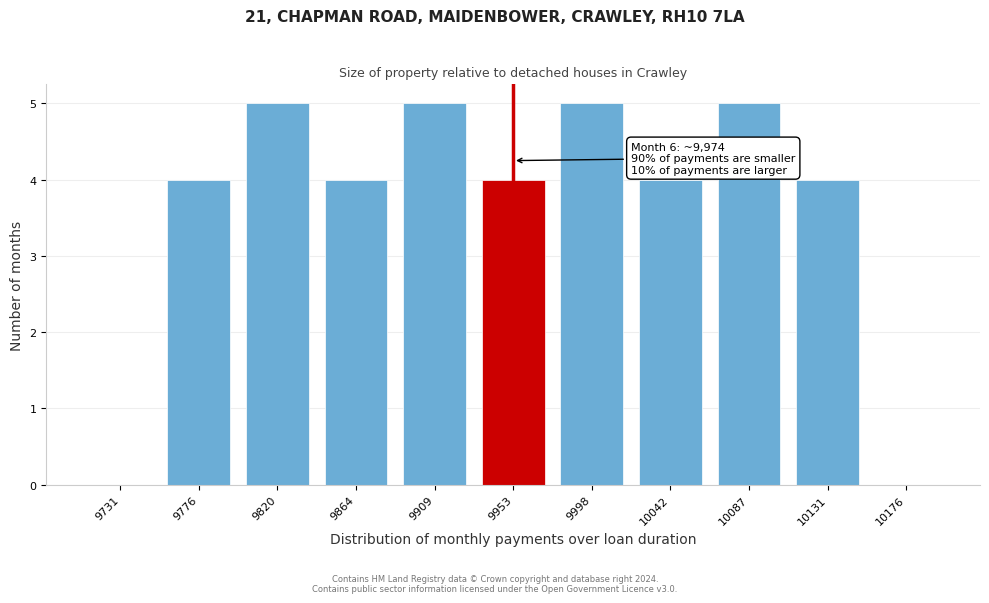

Reading left to right, what are all the values shown in this chart?

9731=0	9776=4	9820=5	9864=4	9909=5	9953=4	9998=5	10042=4	10087=5	10131=4	10176=0